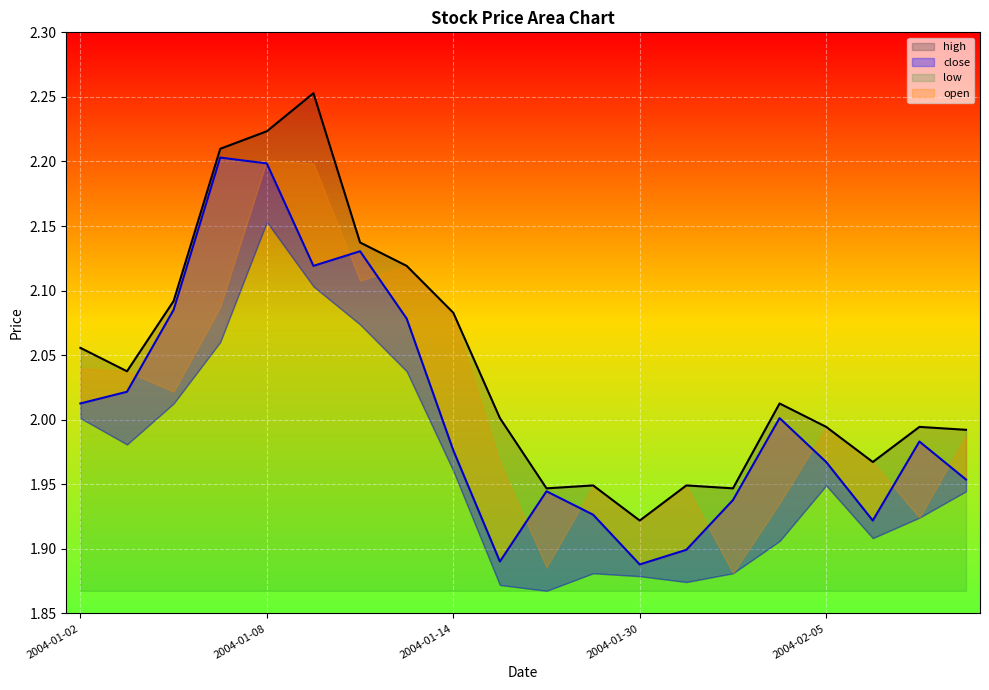

Count the number of categories in the chart.

20